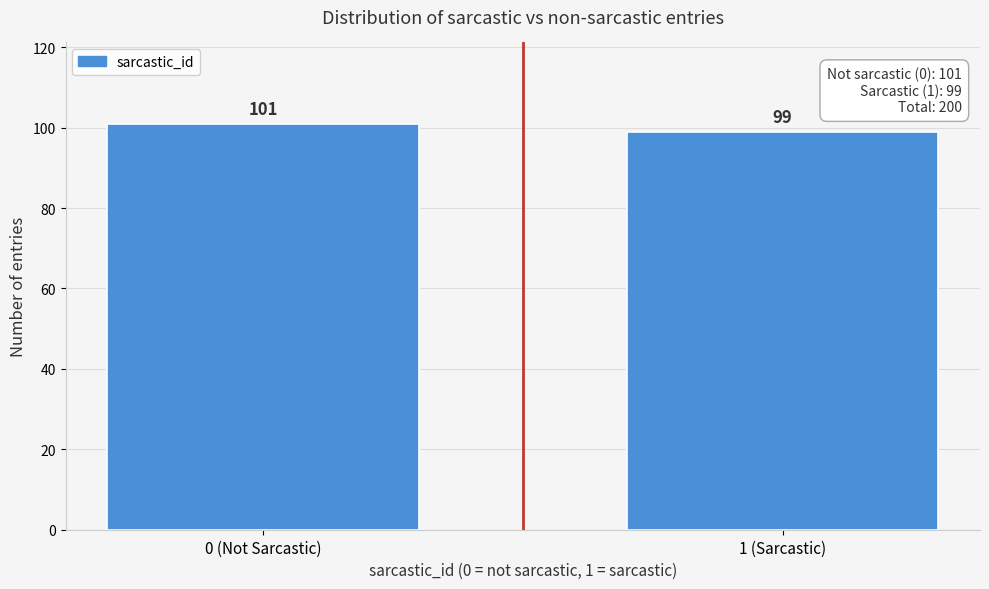

Reading left to right, list all the values displayed in this chart.

101	99